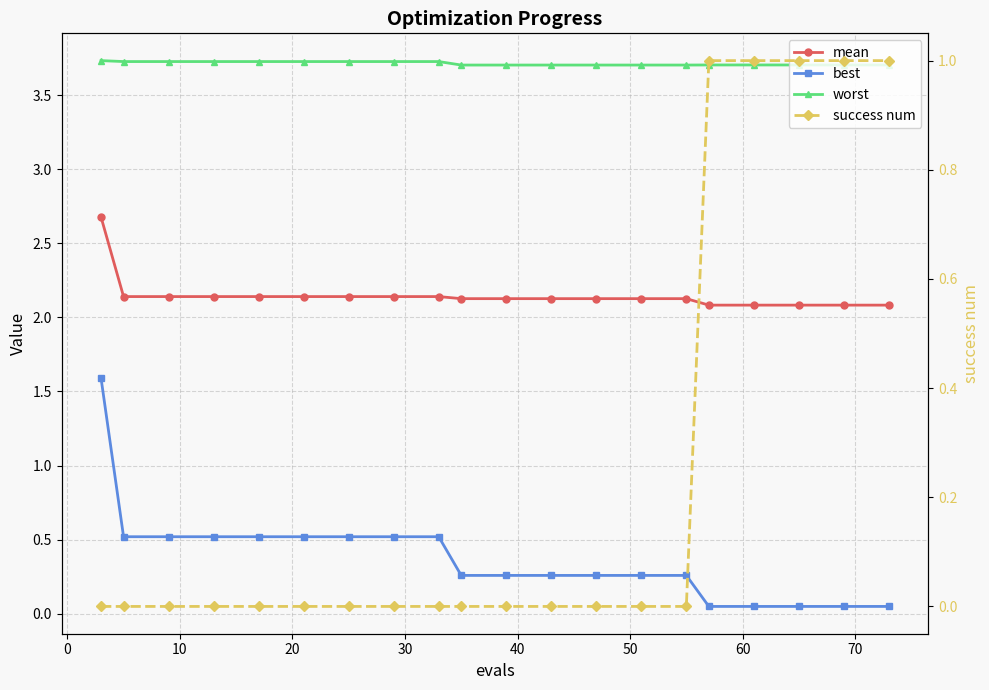

Read the best value at 20.

0.5